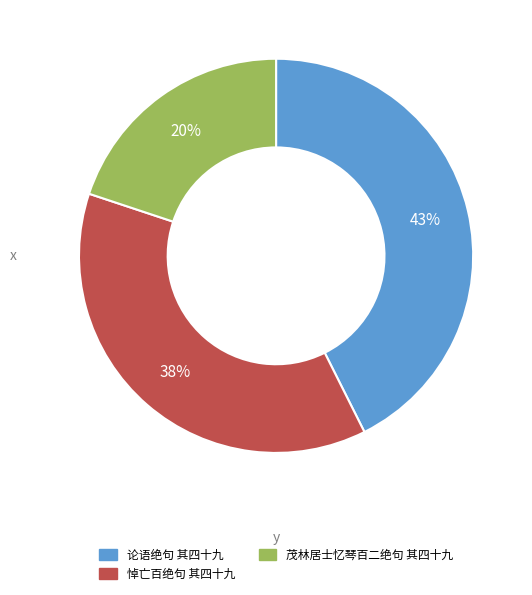

Count the number of slices in the pie.

3